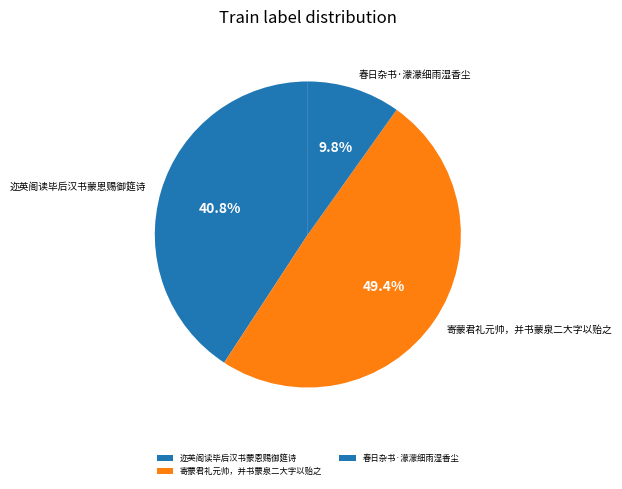

Between 迩英阁读毕后汉书蒙恩赐御筵诗 and 寄蒙君礼元帅，并书蒙泉二大字以贻之, which is larger?

寄蒙君礼元帅，并书蒙泉二大字以贻之